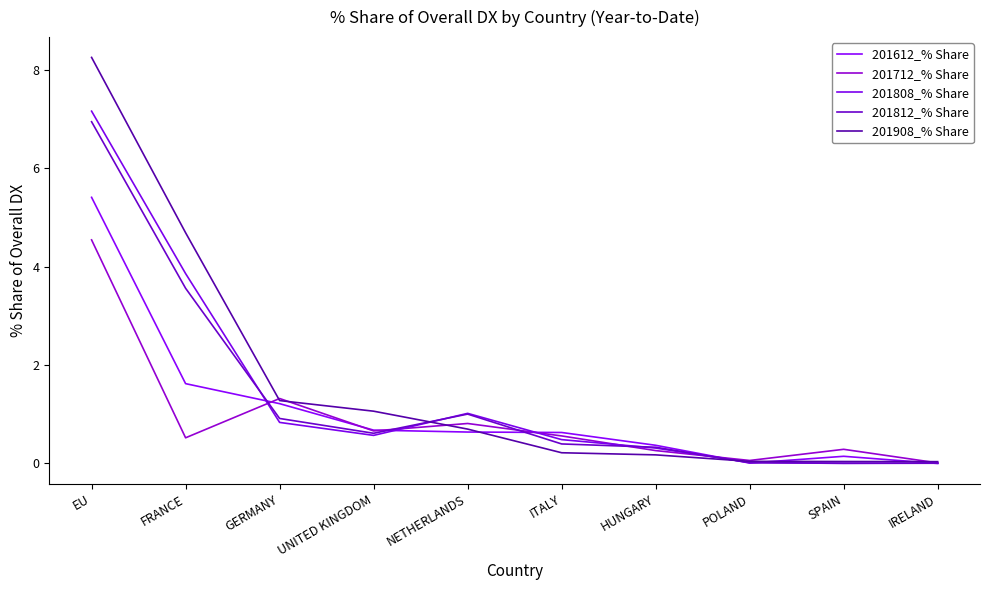

Reading right to left, list all the values displayed in this chart.

201612_% Share: 0.0	0.1	0.0	0.4	0.6	0.6	0.7	1.2	1.6	5.4
201712_% Share: 0.0	0.3	0.1	0.3	0.6	0.8	0.7	1.3	0.5	4.5
201808_% Share: 0.0	0.0	0.0	0.3	0.5	1.0	0.6	0.8	3.9	7.2
201812_% Share: 0.0	0.0	0.0	0.3	0.4	1.0	0.6	0.9	3.6	6.9
201908_% Share: 0.0	0.0	0.0	0.2	0.2	0.7	1.1	1.3	4.7	8.3